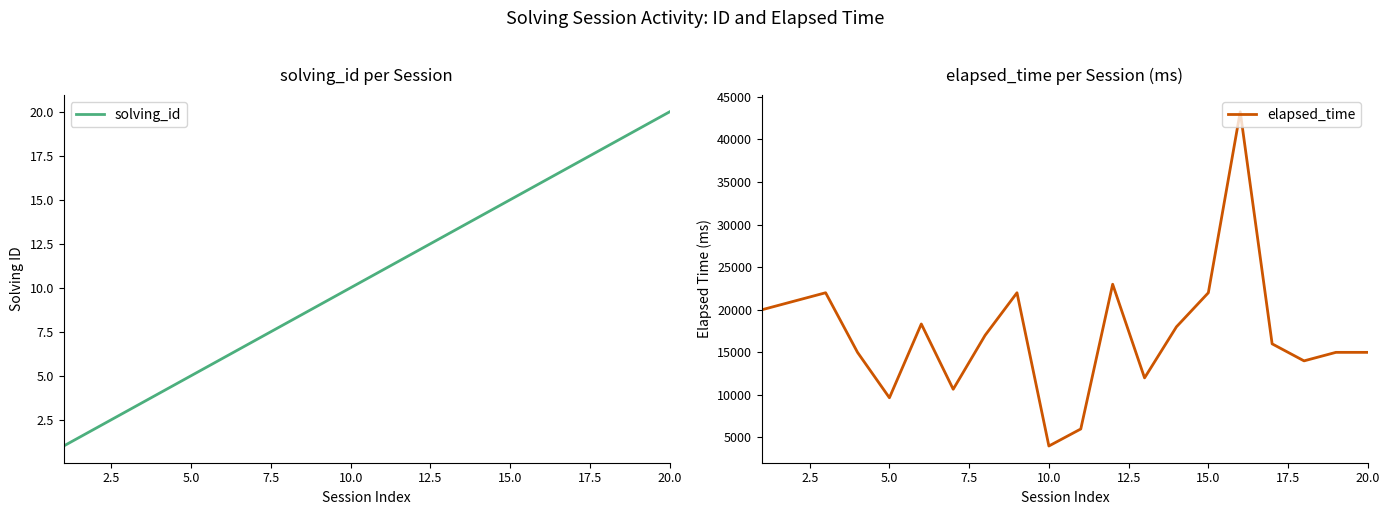

What is the average value of the elapsed_time series?

17196